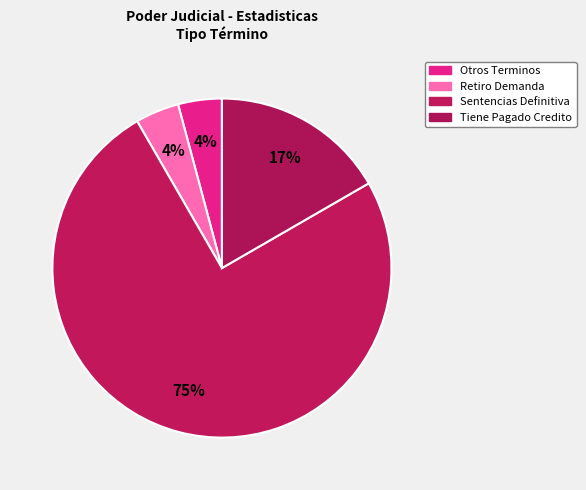

Count the number of slices in the pie.

4